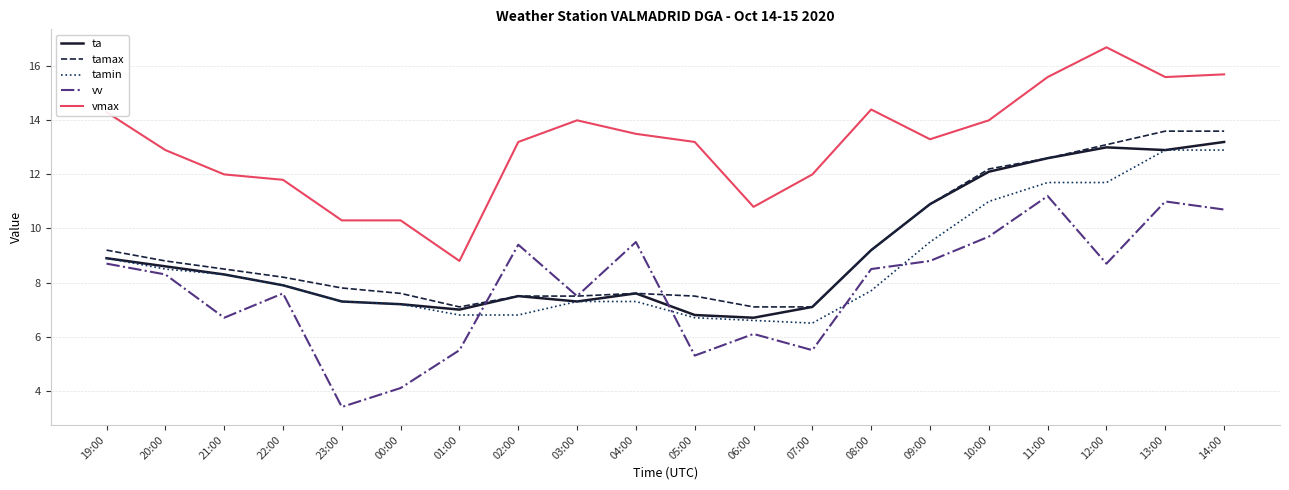

How many series are shown in this chart?

5